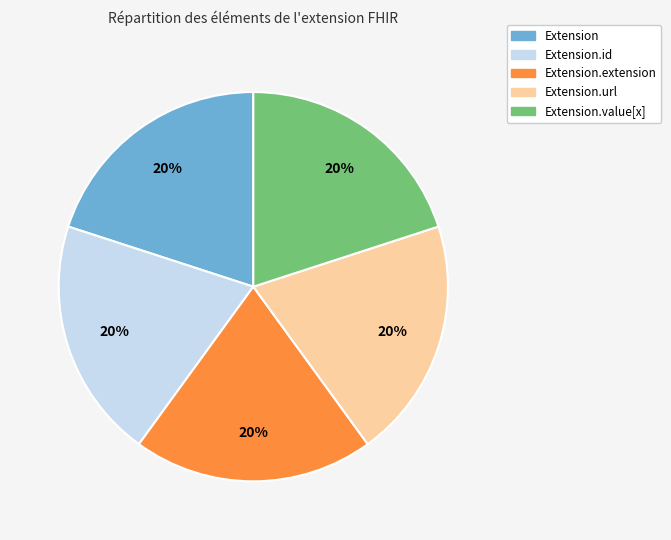

Does any single category account for the majority?

No